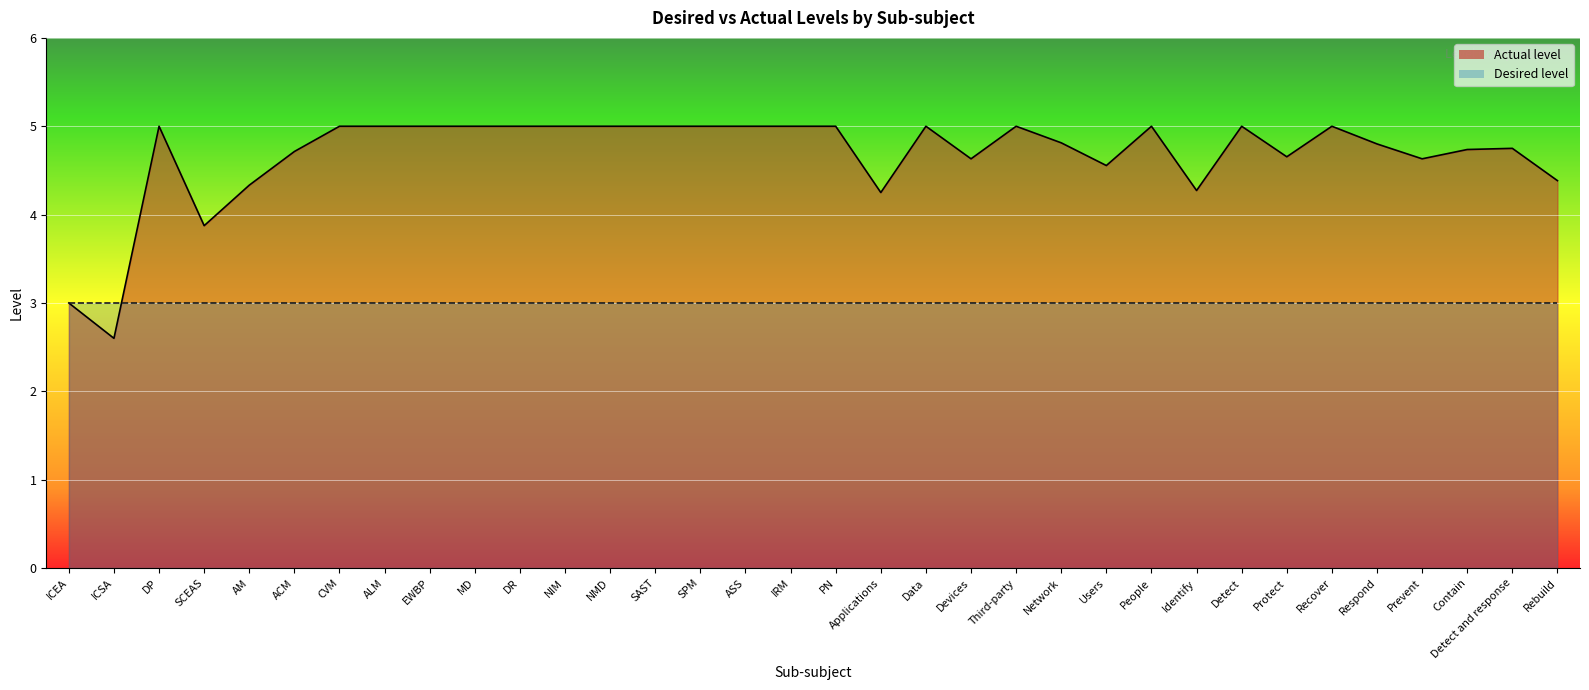

Which has a higher value, ICEA or Respond?

Respond